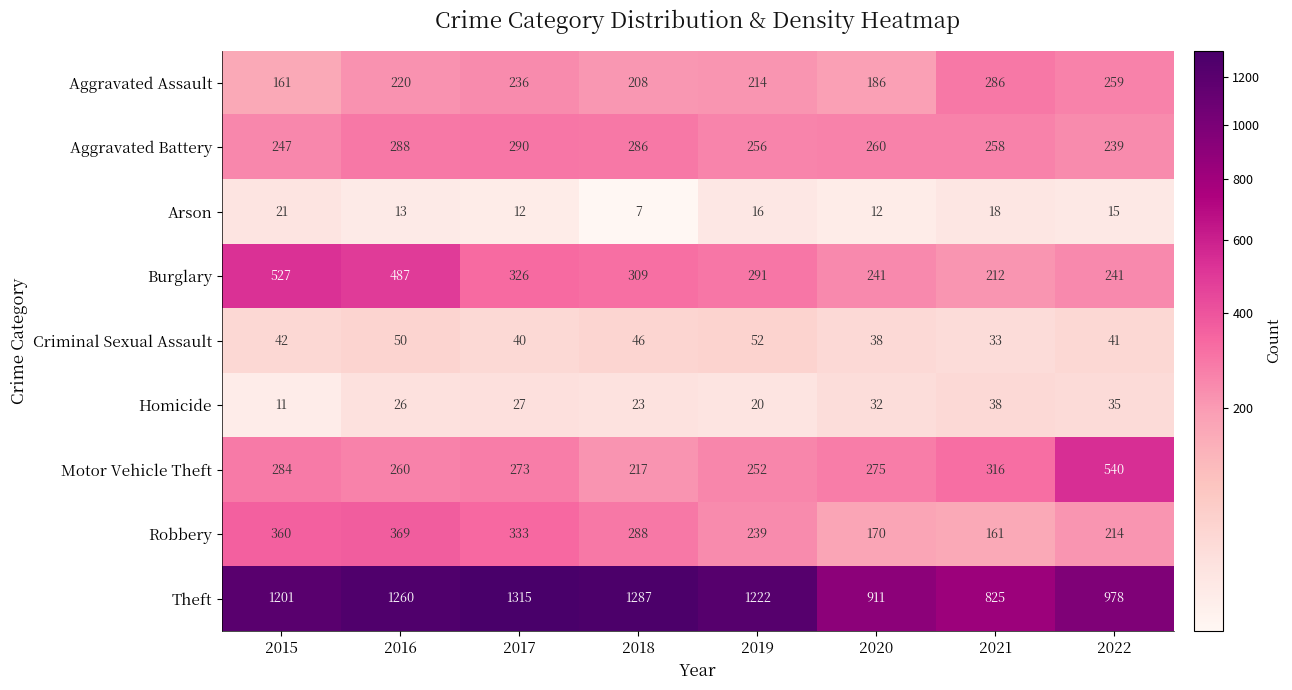

What is the difference between the highest and lowest values at 2021?

807